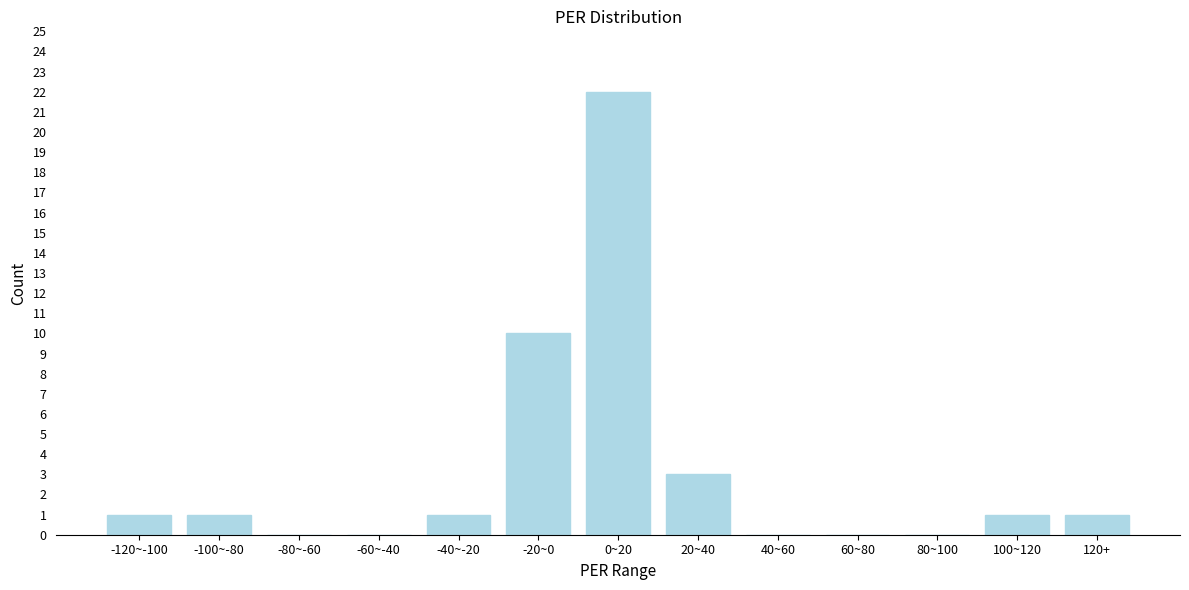

Reading left to right, what are all the values shown in this chart?

-120~-100=1	-100~-80=1	-80~-60=0	-60~-40=0	-40~-20=1	-20~0=10	0~20=22	20~40=3	40~60=0	60~80=0	80~100=0	100~120=1	120+=1